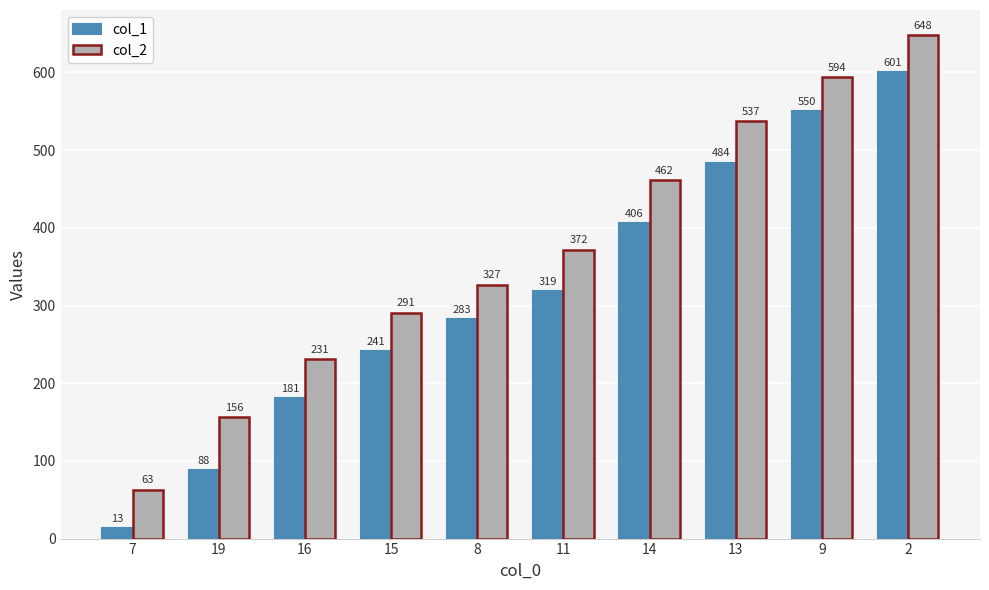

Which series has the largest range (max minus min)?

col_1